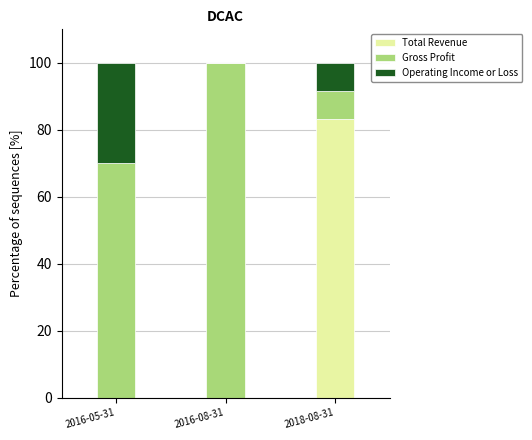

What is the total value across all series at 2016-08-31?

100.0